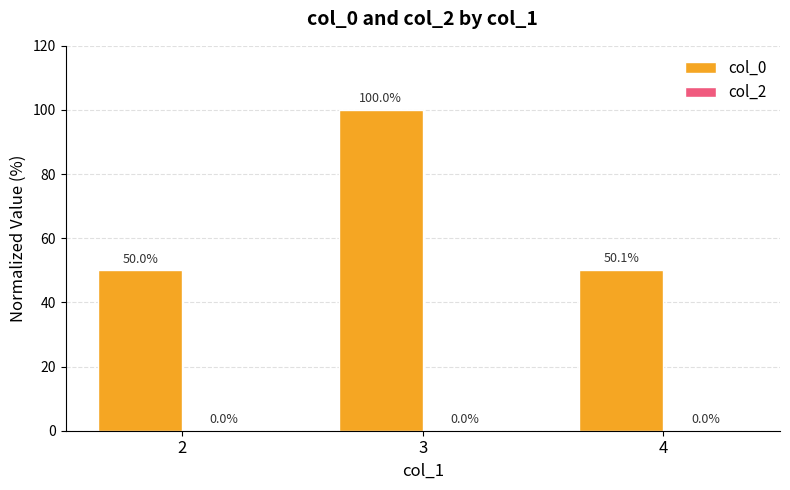

Reading left to right, what are all the values shown in this chart?

50.0	100.0	50.1